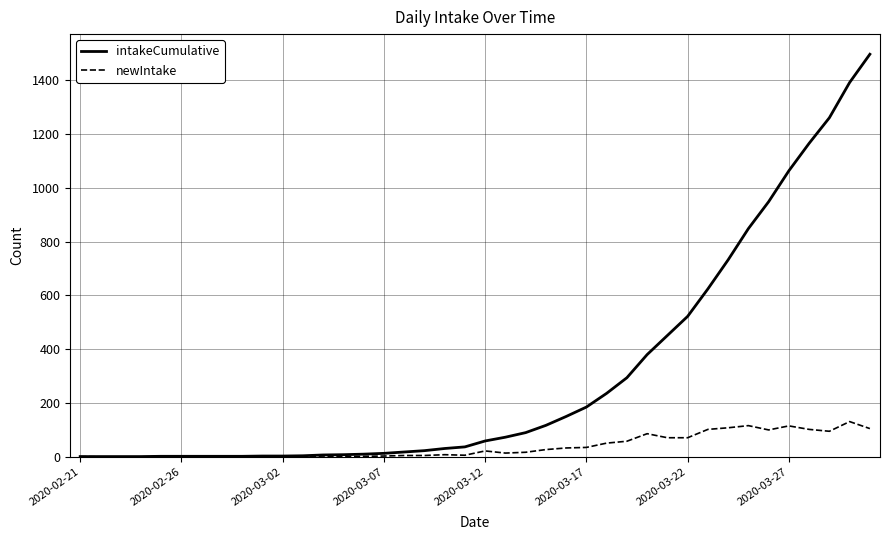

Rank the series by their average value, from highest to lowest.

intakeCumulative, newIntake